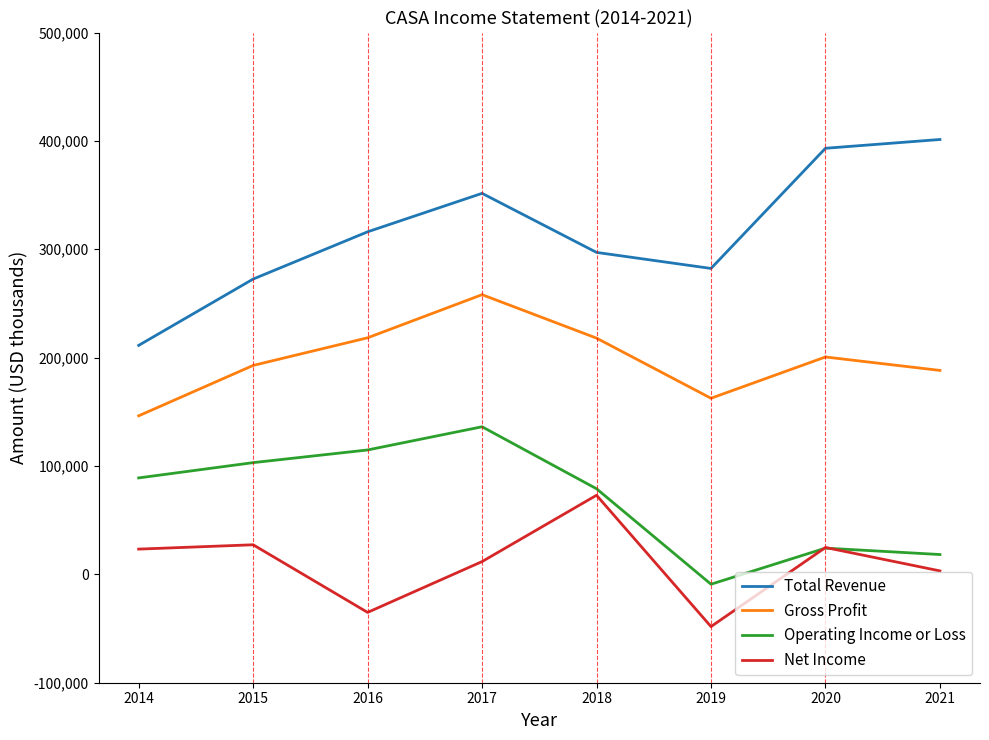

Between 2019 and 2021, which series saw the biggest shift?

Total Revenue